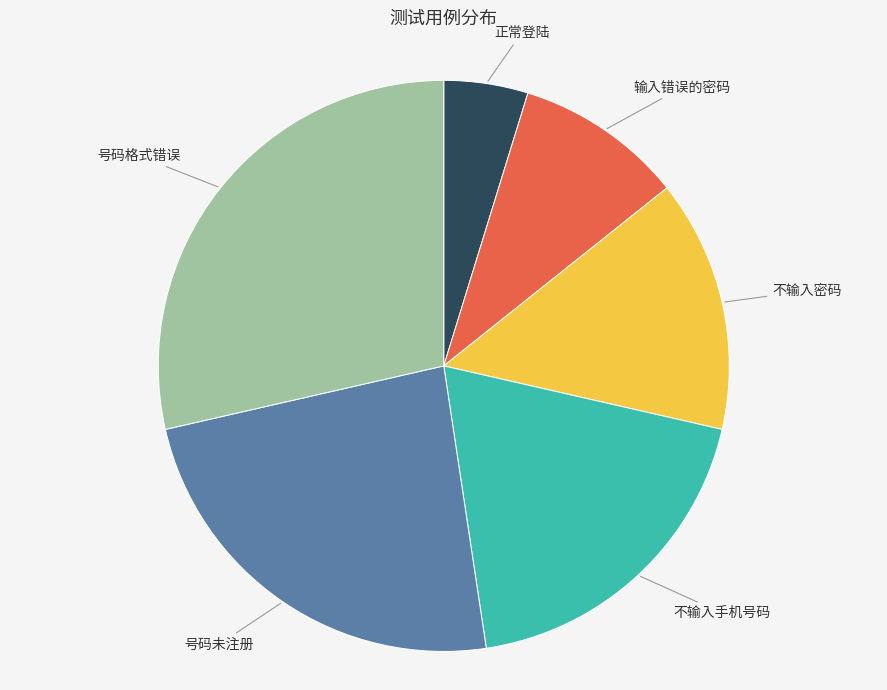

Do 号码未注册 and 号码格式错误 together represent more than half of the pie?

Yes